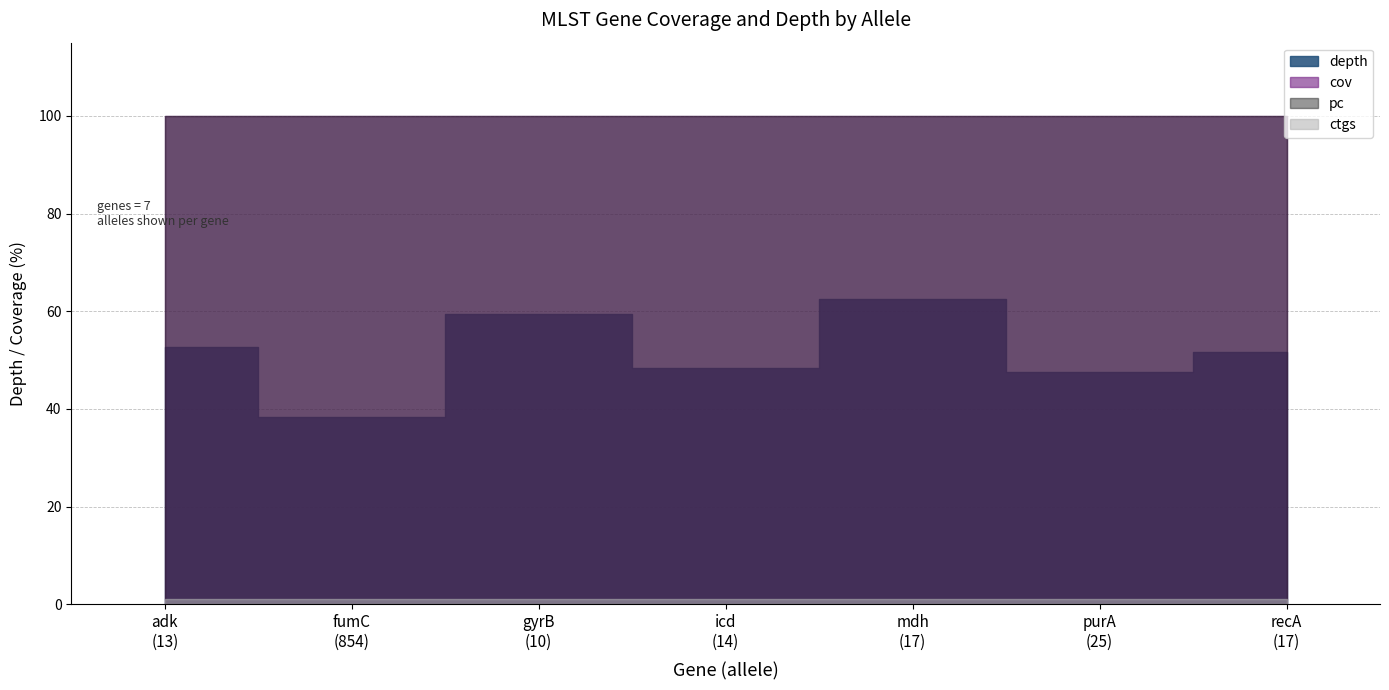

What are all the series names shown in the legend?

depth, cov, pc, ctgs